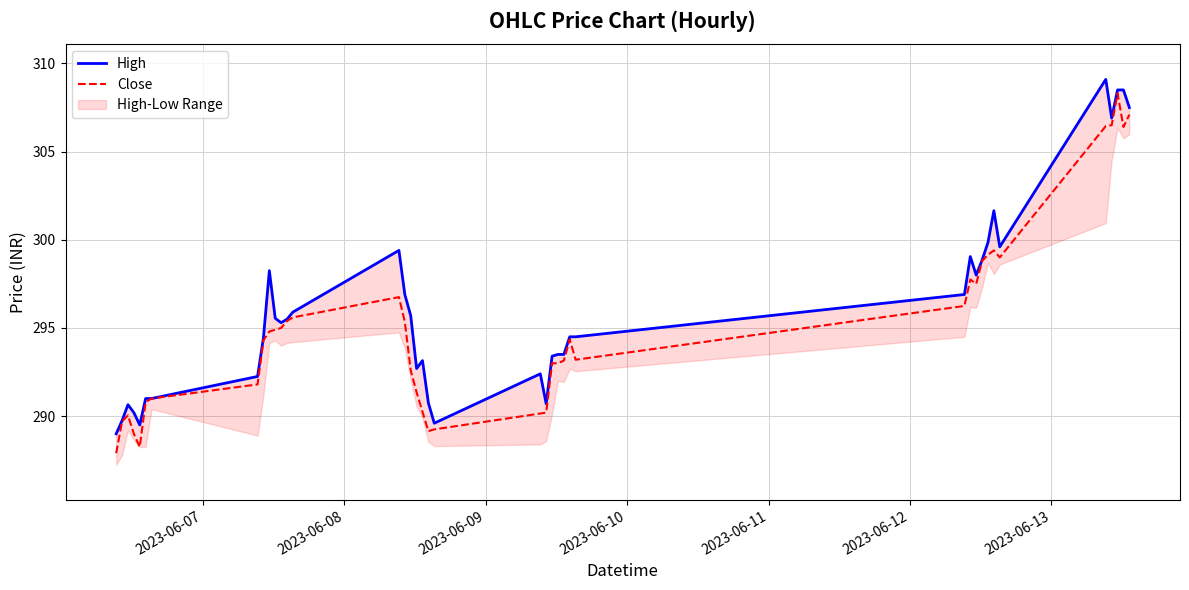

What is the lowest value of the Close series?

287.9